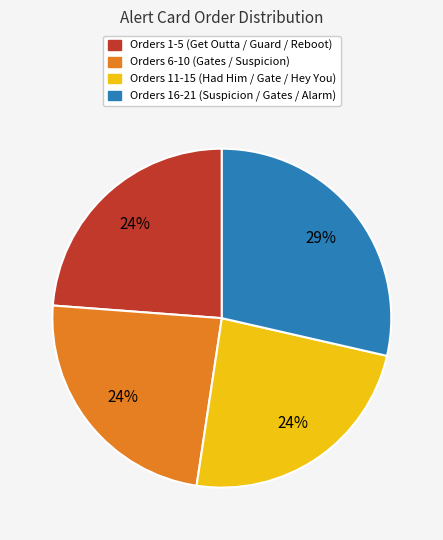

Is there a majority slice in this chart?

No